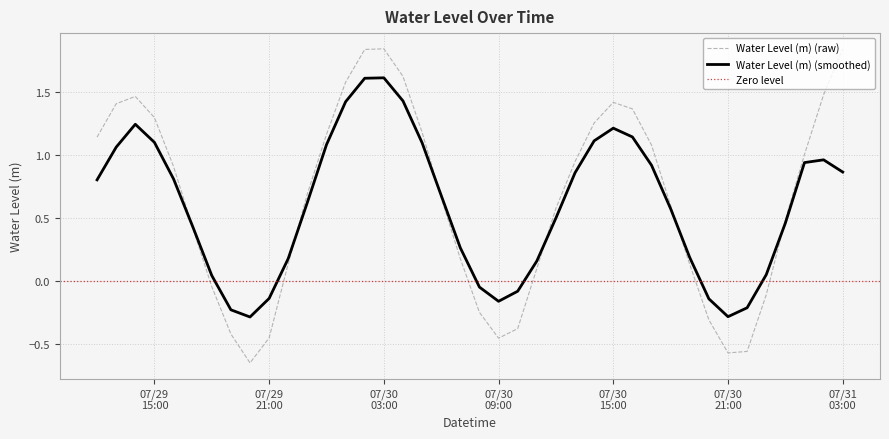

List the labels in order of value, smallest first.

2024-07-29 20:00:00, 2024-07-30 21:00:00, 2024-07-30 22:00:00, 2024-07-30 09:00:00, 2024-07-29 21:00:00, 2024-07-29 19:00:00, 2024-07-30 10:00:00, 2024-07-30 20:00:00, 2024-07-30 08:00:00, 2024-07-30 23:00:00, 2024-07-29 18:00:00, 2024-07-30 11:00:00, 2024-07-30 19:00:00, 2024-07-29 22:00:00, 2024-07-30 07:00:00, 2024-07-29 17:00:00, 2024-07-31 00:00:00, 2024-07-30 12:00:00, 2024-07-30 18:00:00, 2024-07-30 06:00:00, 2024-07-29 23:00:00, 2024-07-29 16:00:00, 2024-07-30 13:00:00, 2024-07-31 01:00:00, 2024-07-30 17:00:00, 2024-07-29 12:00:00, 2024-07-30 00:00:00, 2024-07-30 05:00:00, 2024-07-30 14:00:00, 2024-07-29 15:00:00, 2024-07-30 16:00:00, 2024-07-29 13:00:00, 2024-07-30 15:00:00, 2024-07-29 14:00:00, 2024-07-31 02:00:00, 2024-07-30 01:00:00, 2024-07-30 04:00:00, 2024-07-30 02:00:00, 2024-07-31 03:00:00, 2024-07-30 03:00:00